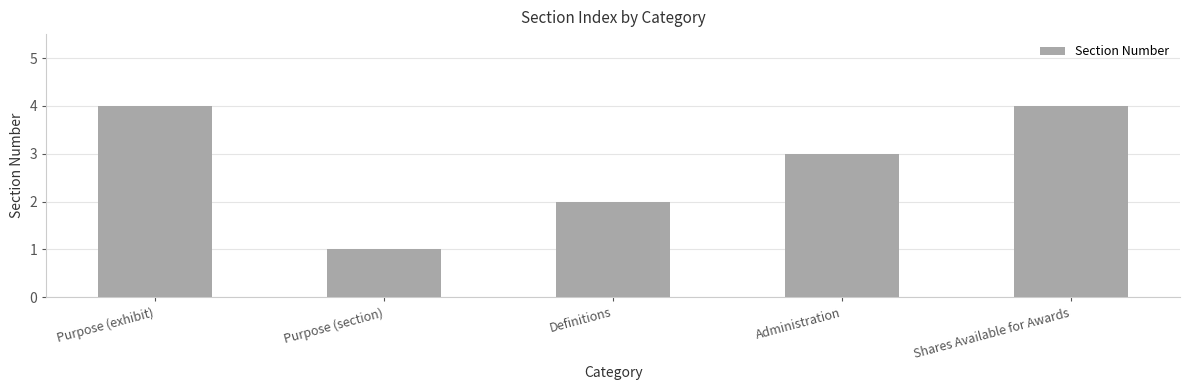

What is the ratio of the value at Administration to the value at Purpose (section)?

3.0